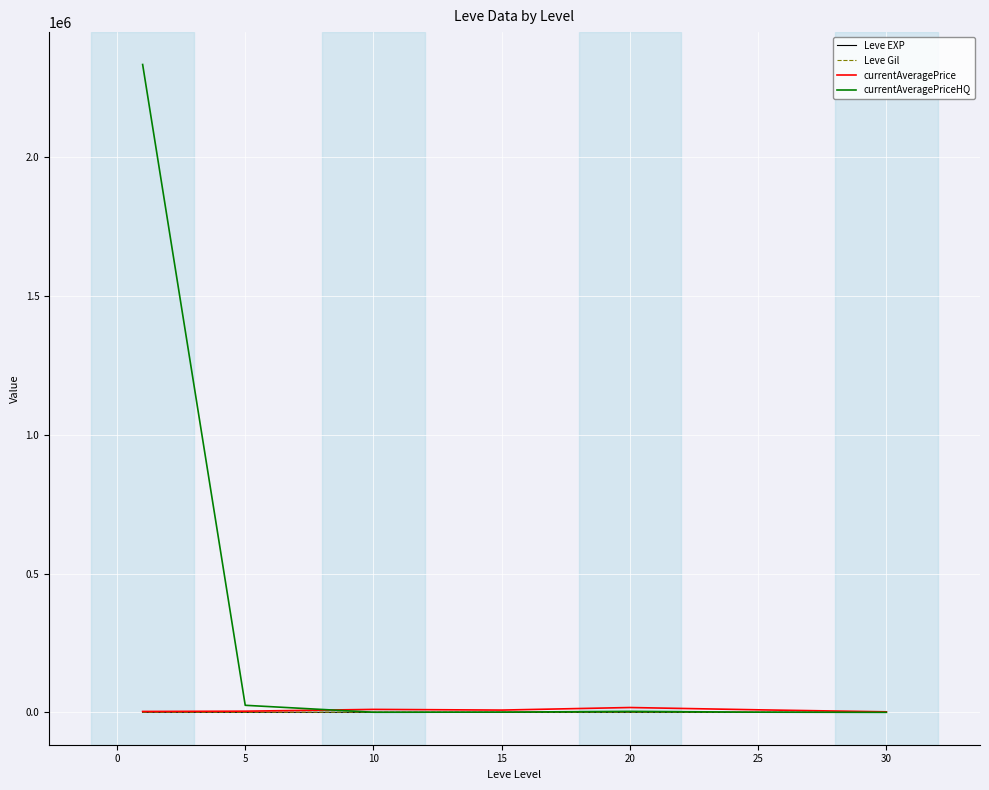

What is the maximum value shown in the chart?

2333413.0